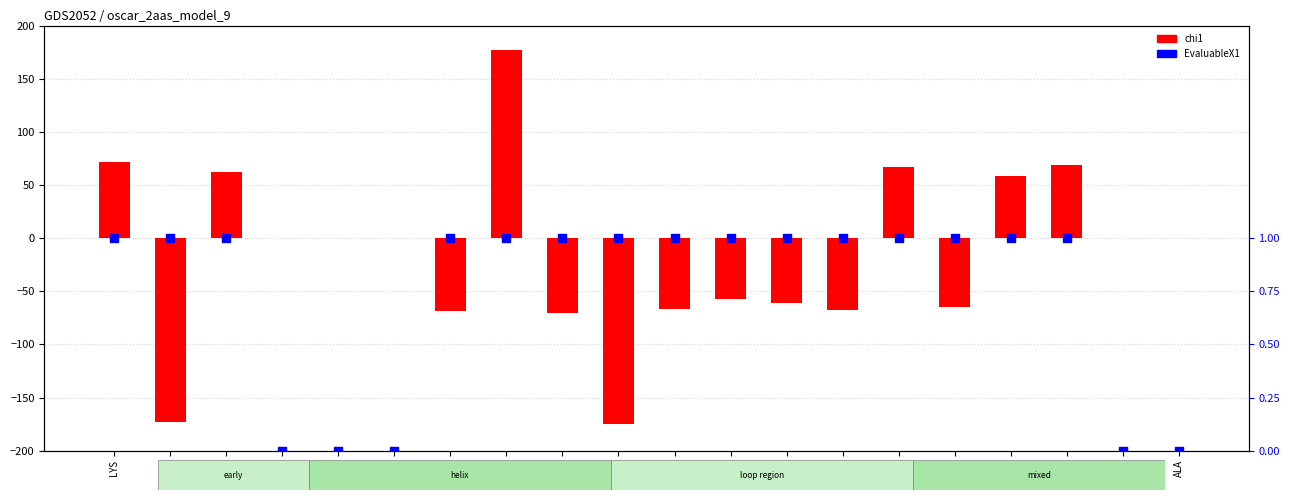

At which category is the sum across all series the highest?

PHE